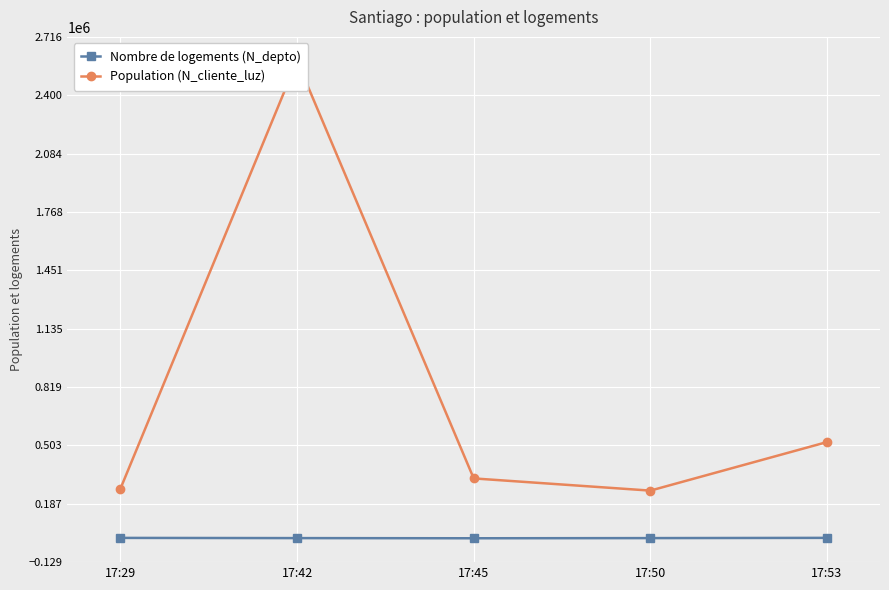

What is the minimum value for Population (N_cliente_luz)?

258663